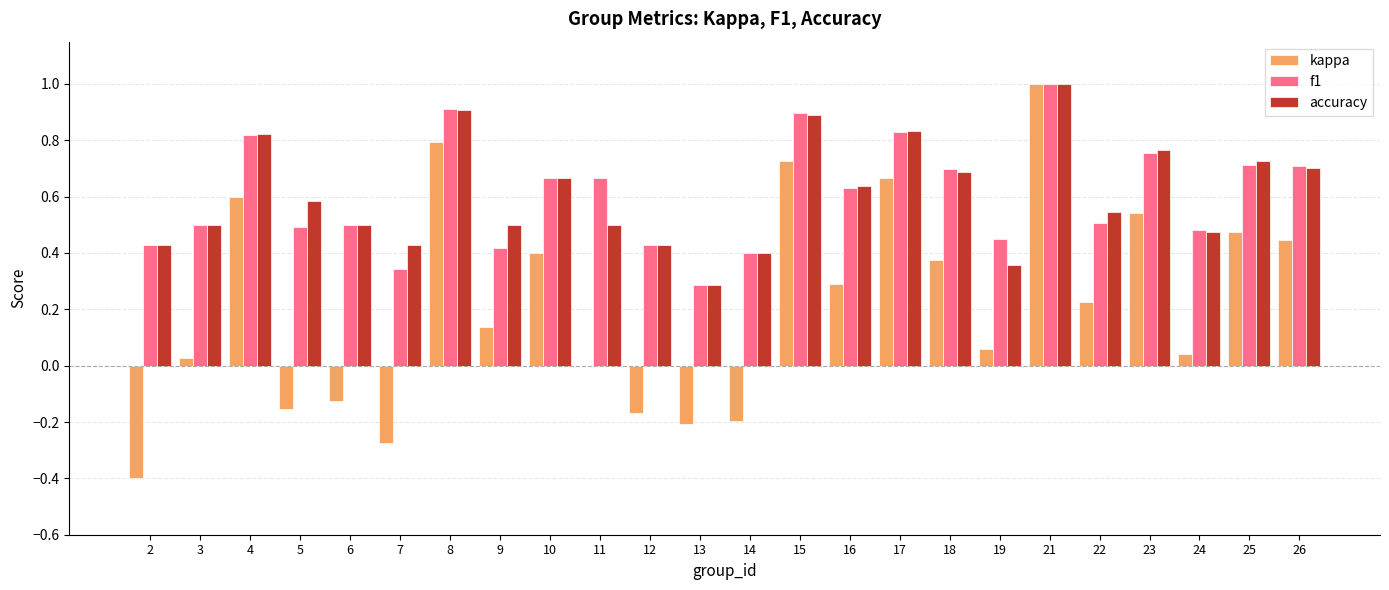

At which category is the sum across all series the highest?

21